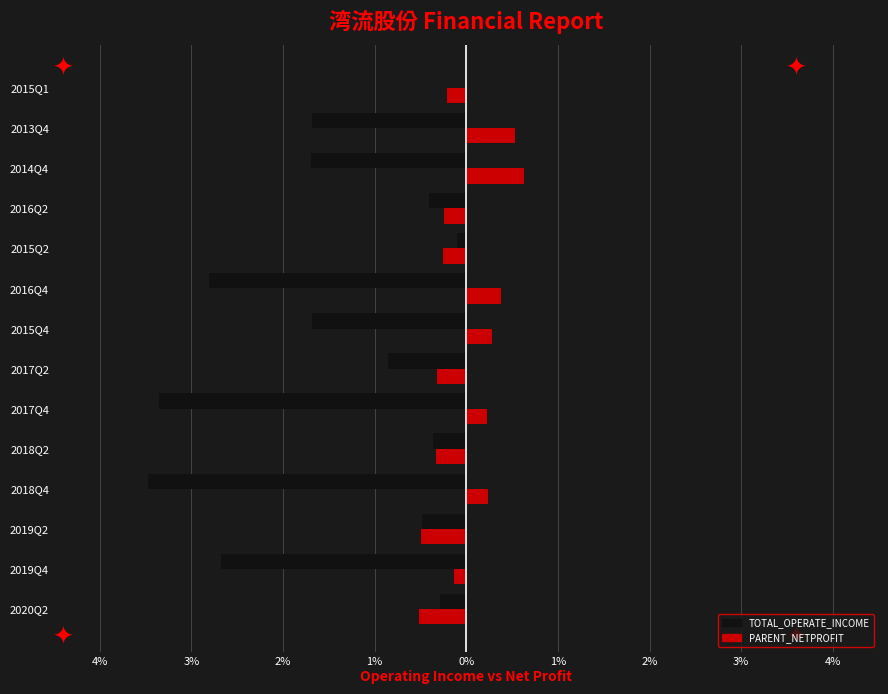

What are all the series names shown in the legend?

TOTAL_OPERATE_INCOME, PARENT_NETPROFIT